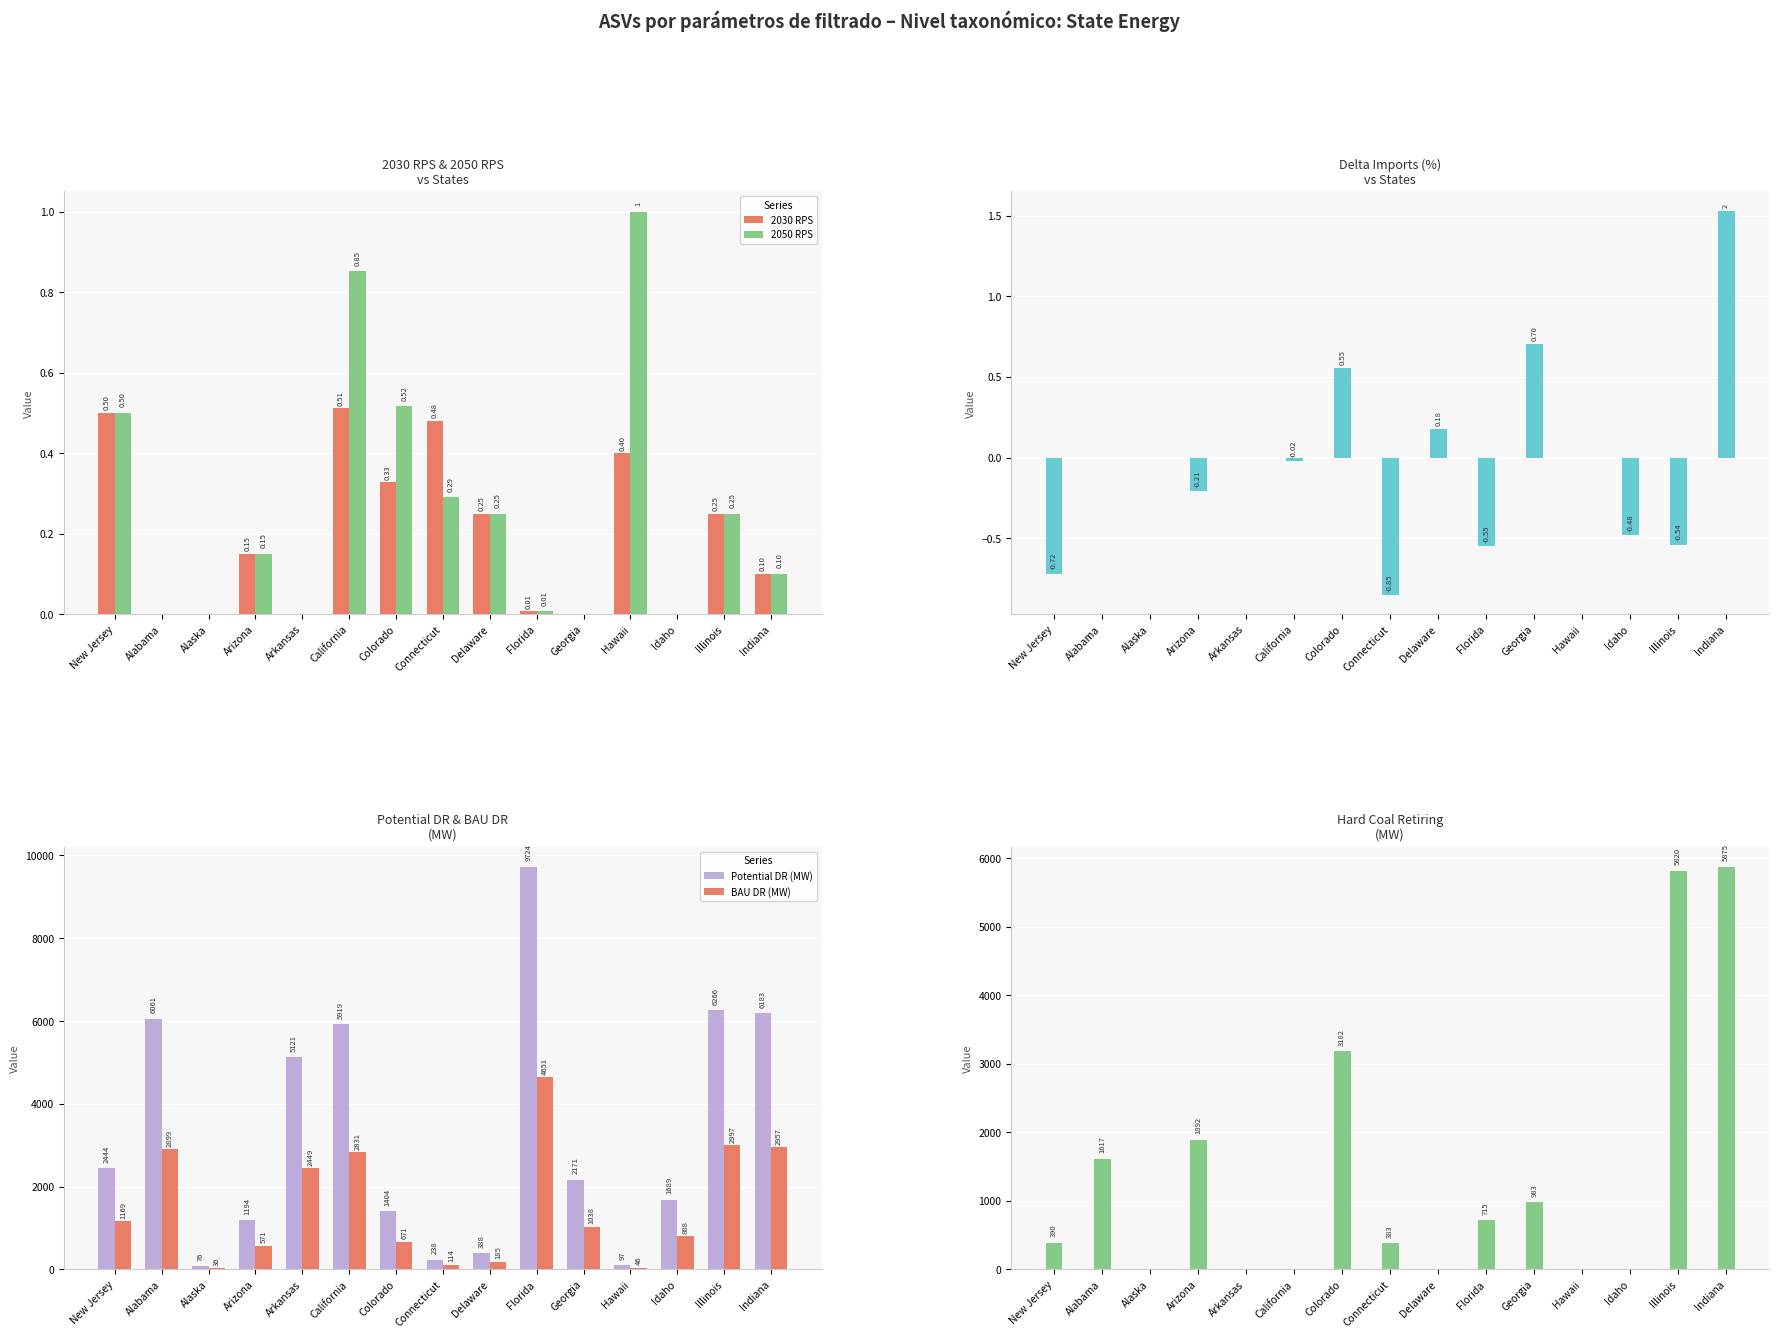

What is the label of the 15th bar from the right?

New Jersey